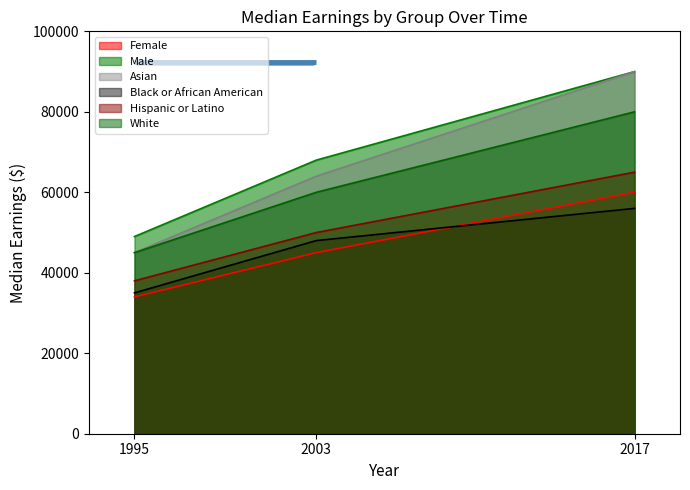

Which category has the lowest value in the Black or African American series?

1995